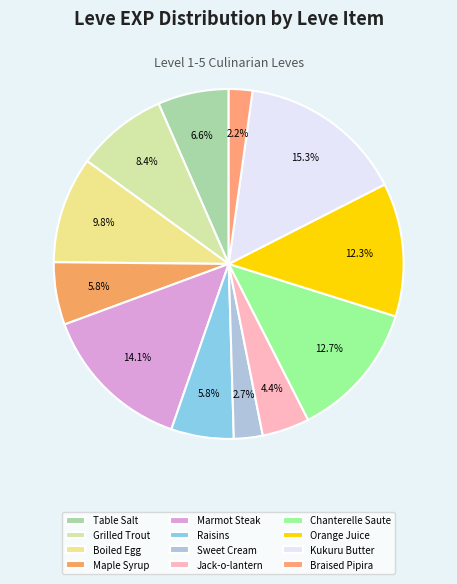

How much of the chart is everything except Boiled Egg?

90.2%